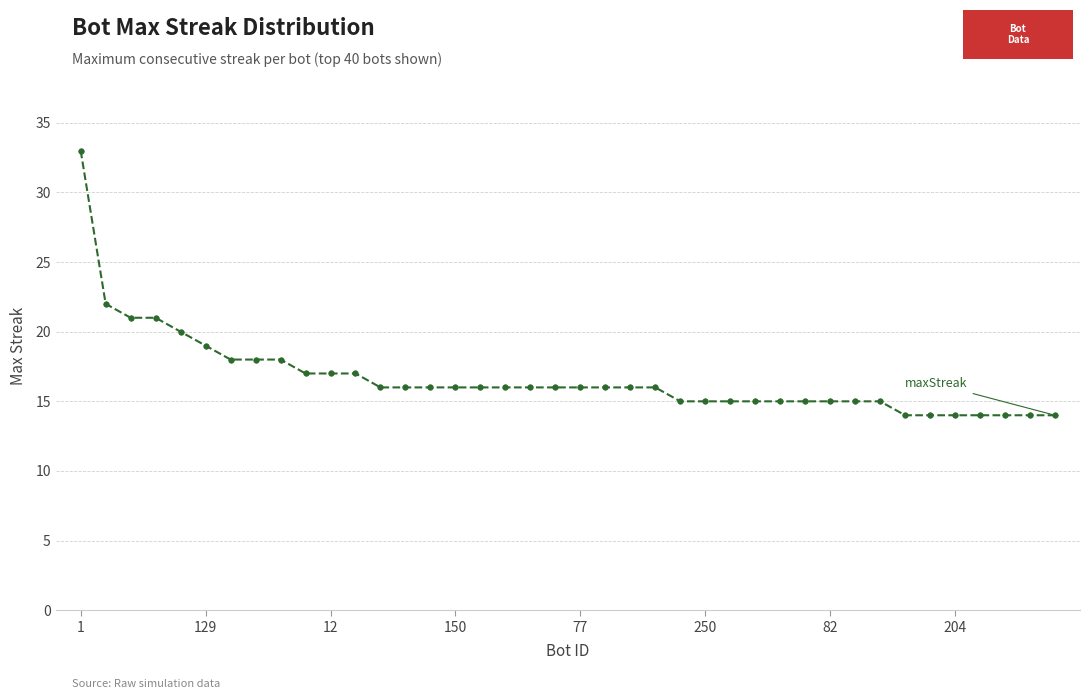

What is the sum of all values?

666